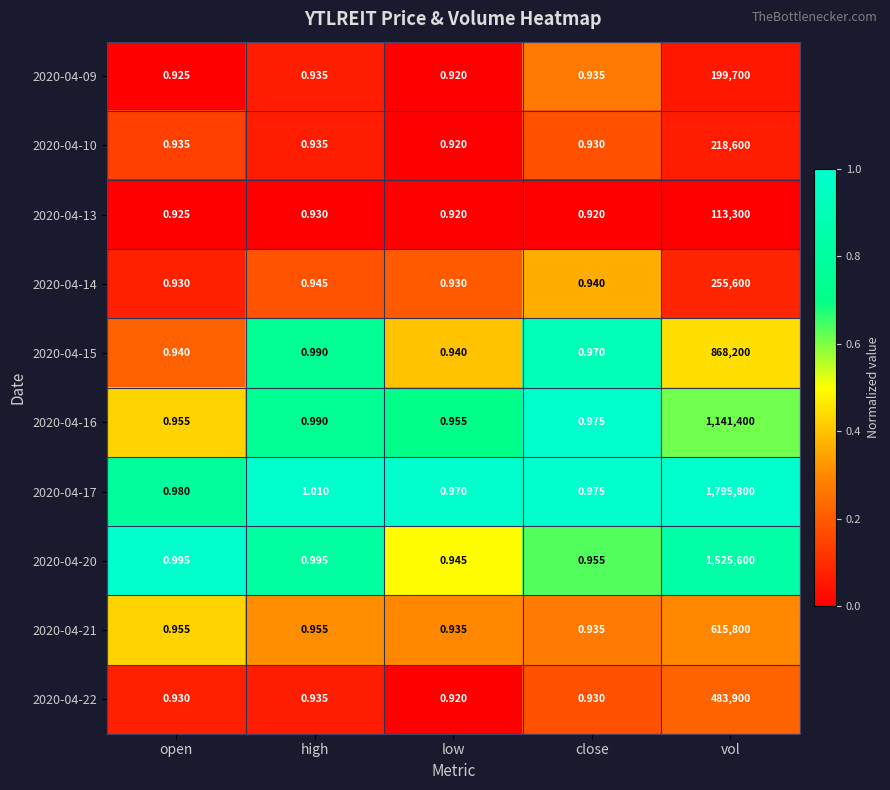

At which category does the chart reach its peak across all series?

vol